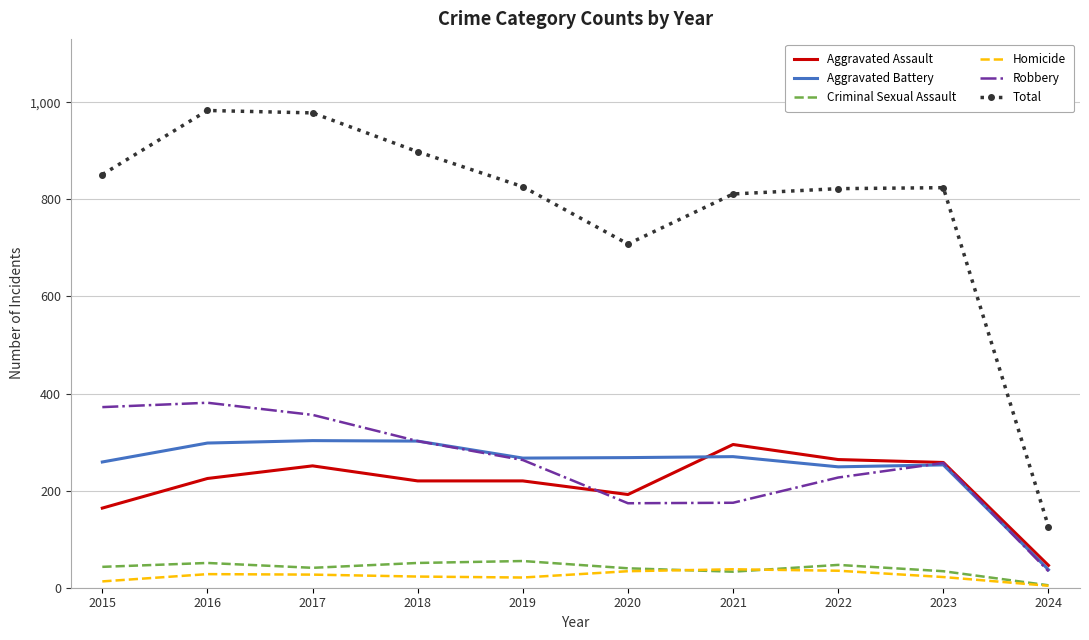

Which category has the lowest value in the Criminal Sexual Assault series?

2024